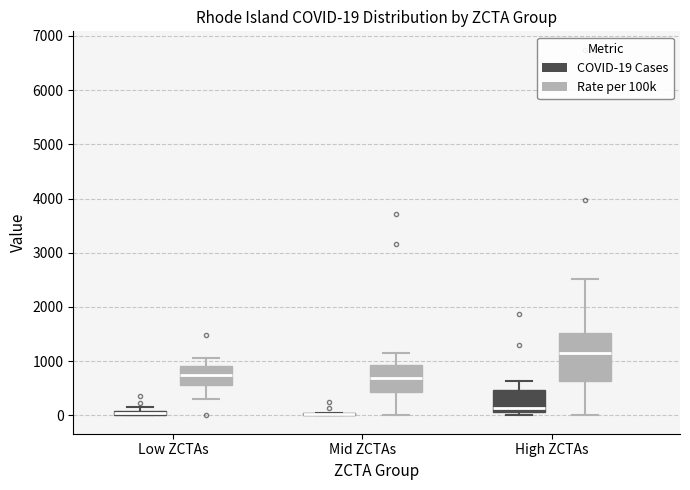

Which box is the tallest, from its lower edge to its upper edge?

High ZCTAs (Rate per 100k)